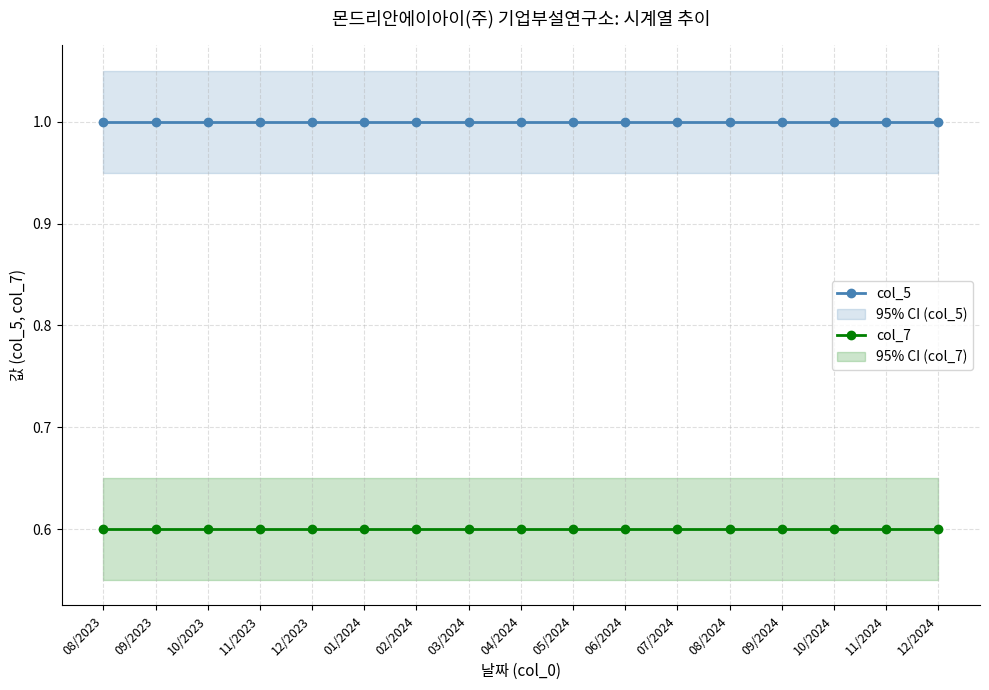

Read the col_7 value at 10/2023.

0.6